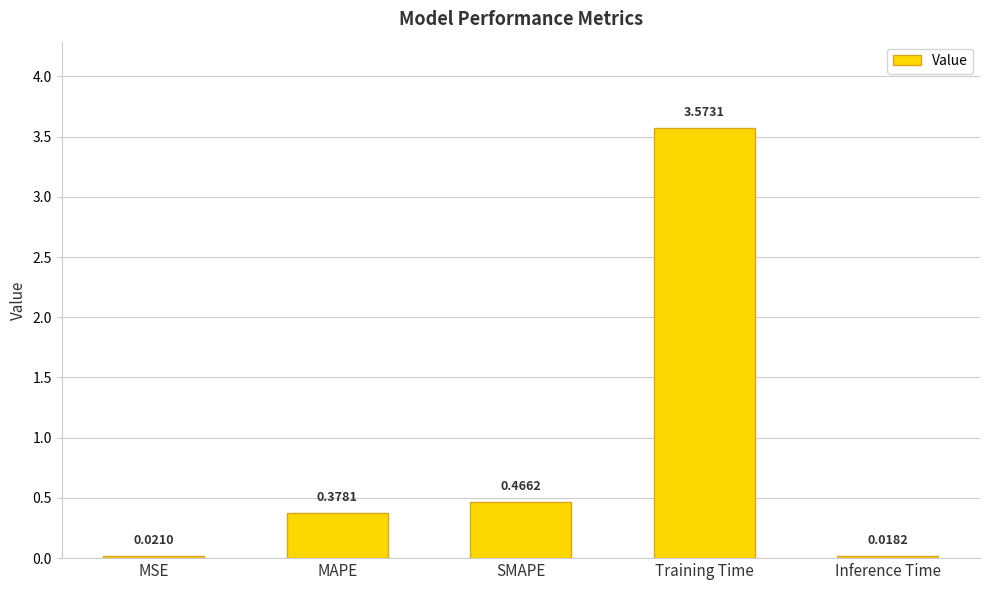

Where is the data nearest to the value 1?

SMAPE